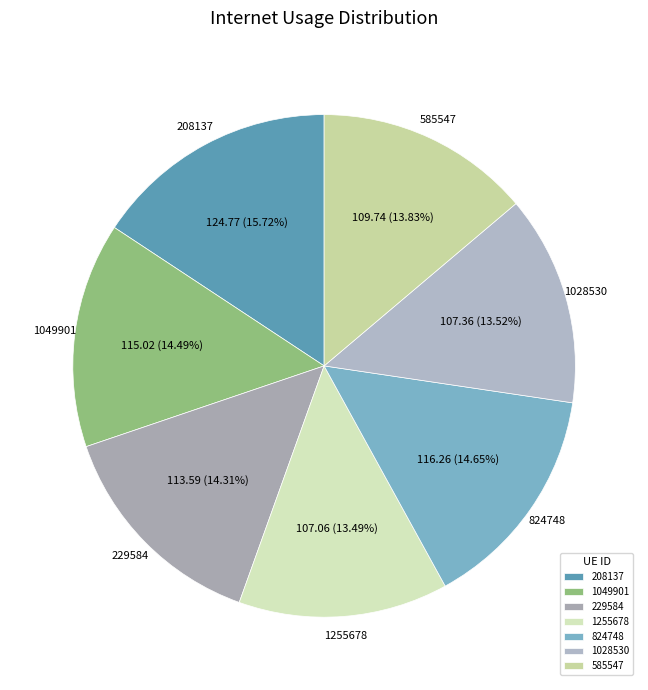

To the nearest percent, what is the average slice percentage?

14%